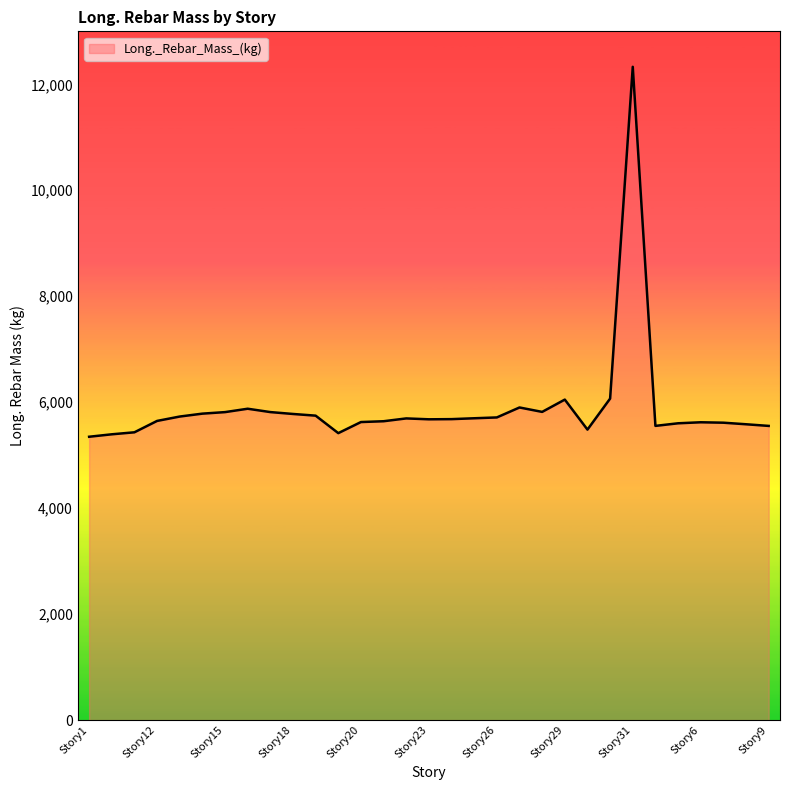

What is the maximum value shown in the chart?

12330.3